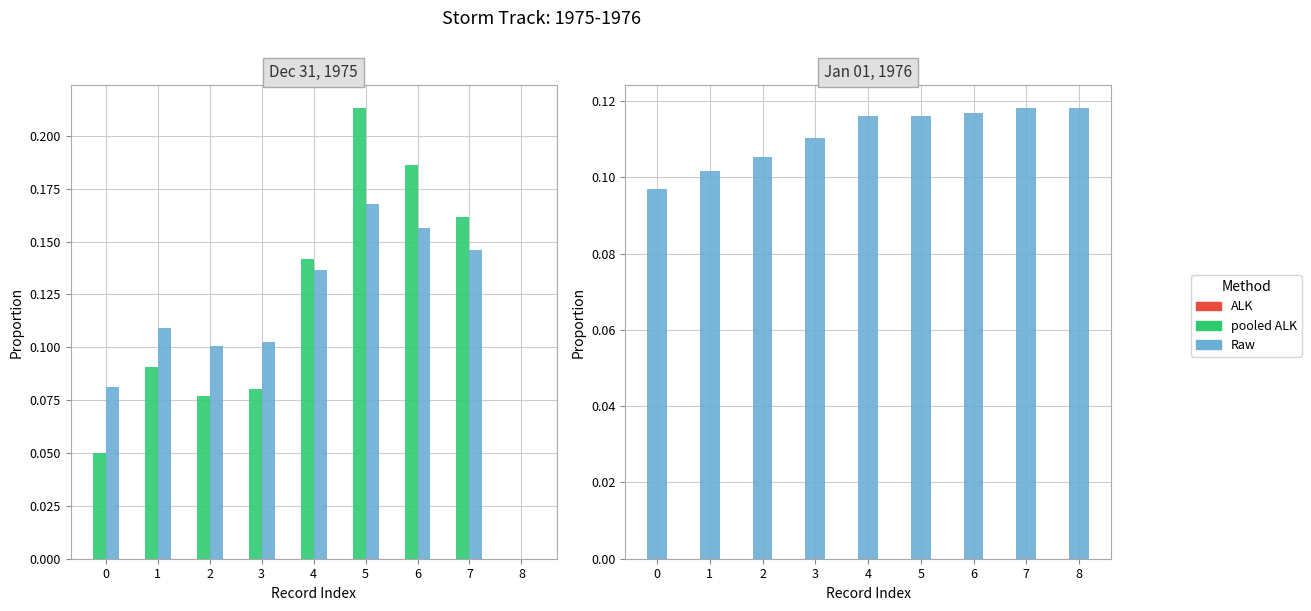

What is the difference between the maximum and minimum values in the area series?

0.2